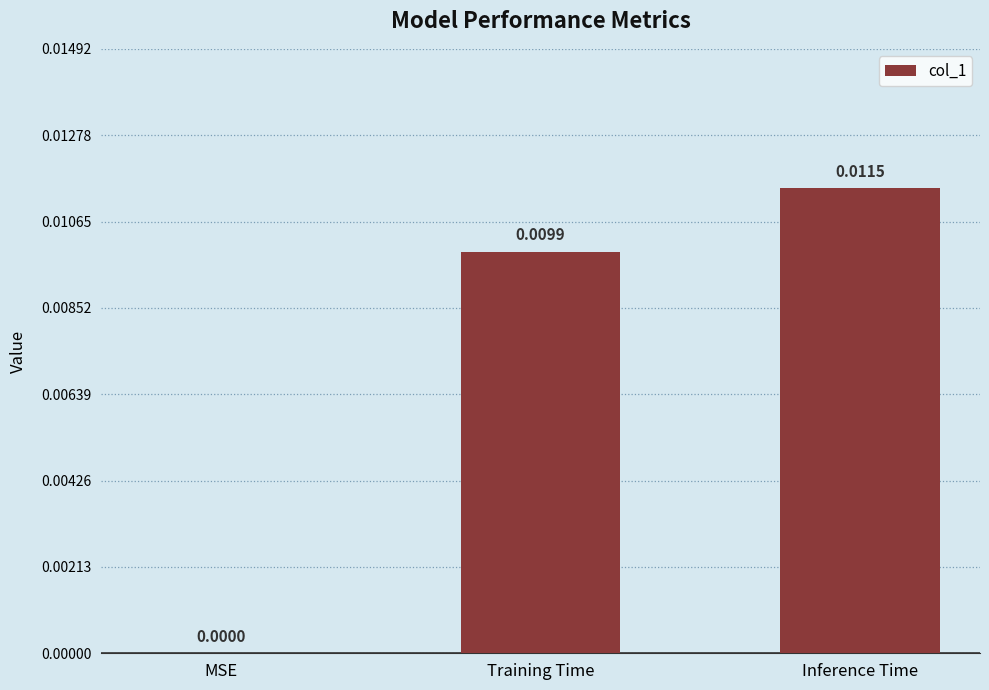

Which label corresponds to the largest value in the chart?

Inference Time